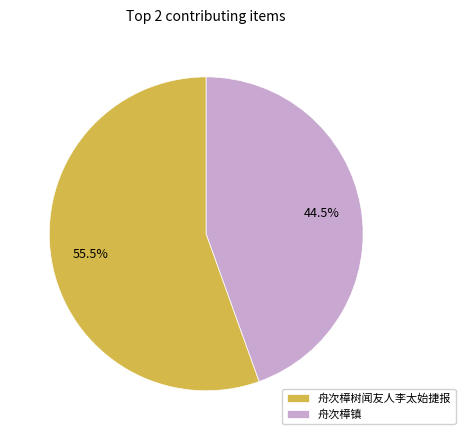

Which slice is the smallest?

舟次樟镇